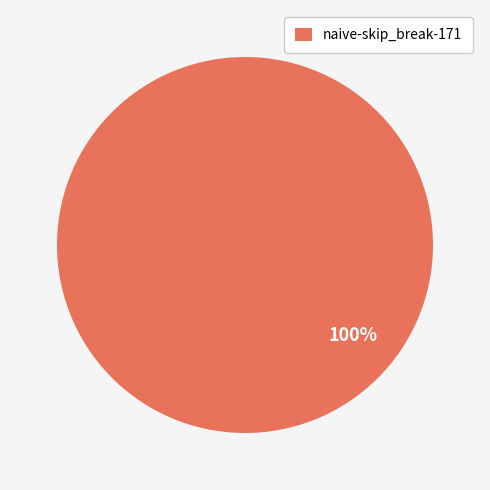

Does any single category account for the majority?

Yes